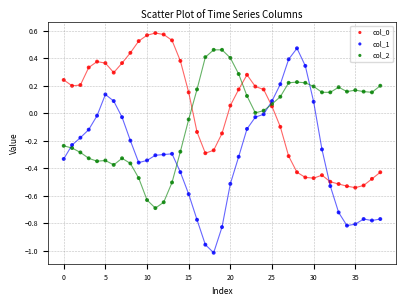

Which series contains the lowest Y value?

col_1